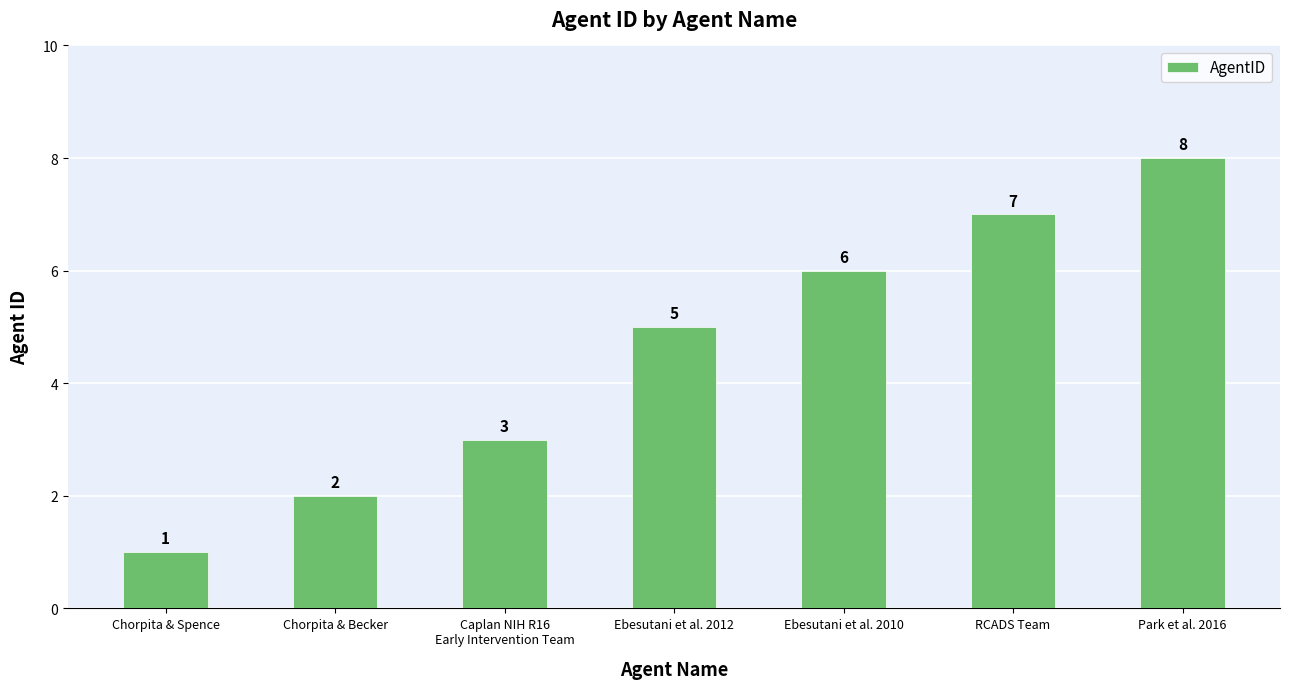

What is the label of the 3rd bar from the left?

Caplan NIH R16
Early Intervention Team